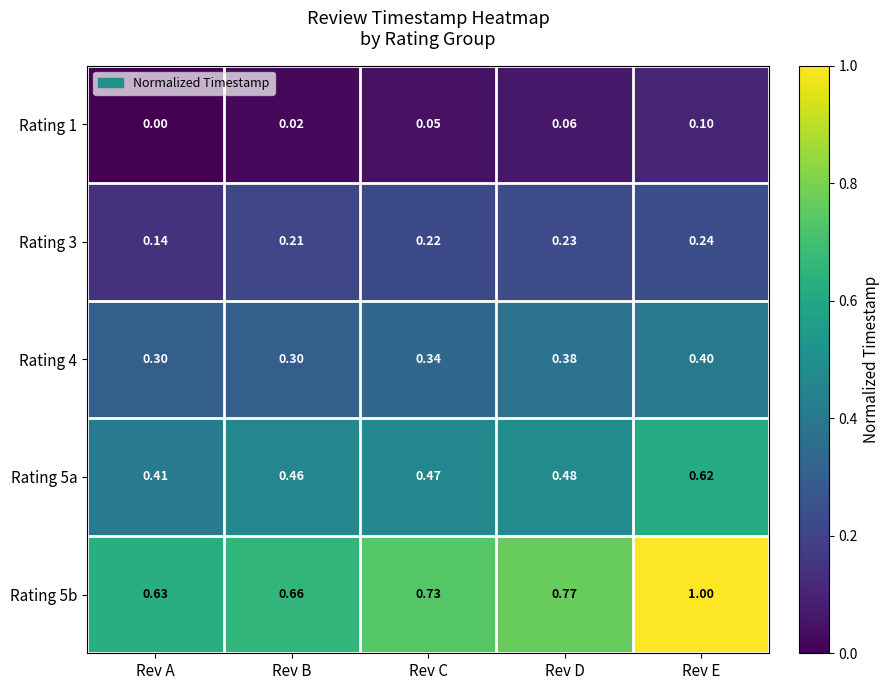

Where is Rating 5b nearest to the value 0?

Rev A